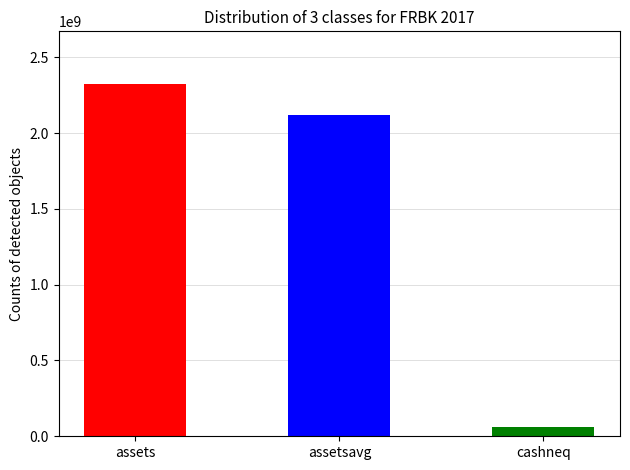

What is the difference between the maximum and minimum values?

2260405000